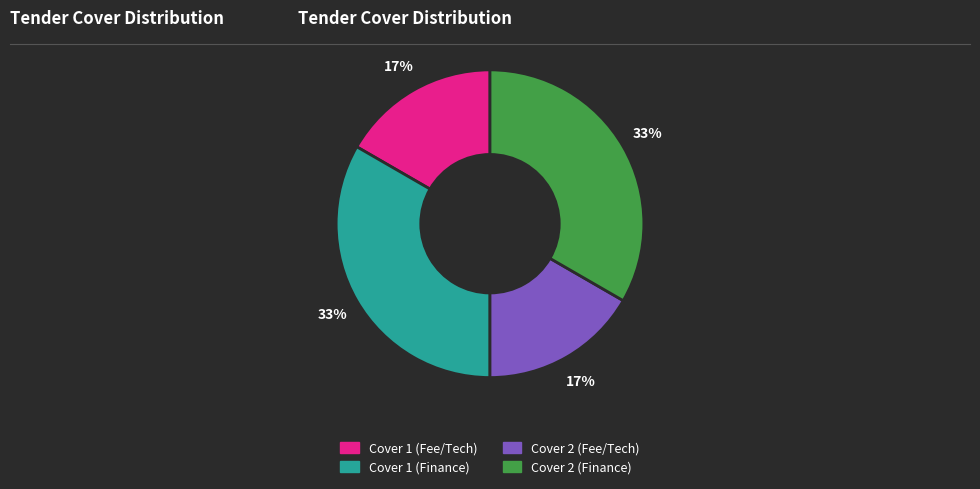

Which has a higher value, Cover 1 (Finance) or Cover 2 (Fee/Tech)?

Cover 1 (Finance)